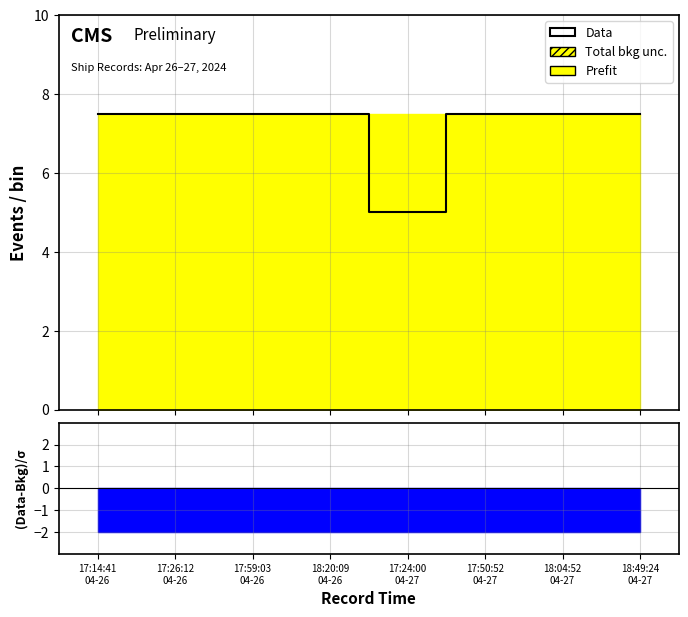

How many data points are above 7?

7